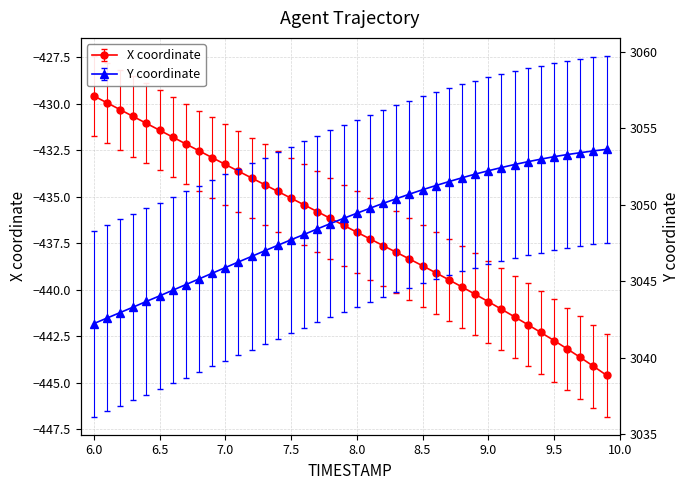

Which series has the largest total across all categories?

Y